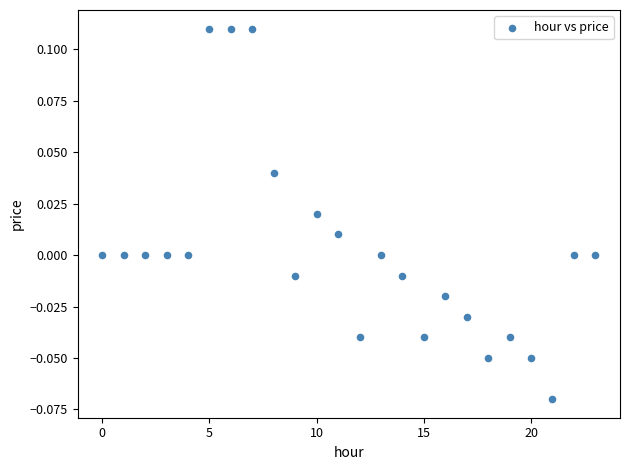

Count the number of points in this scatter plot.

24